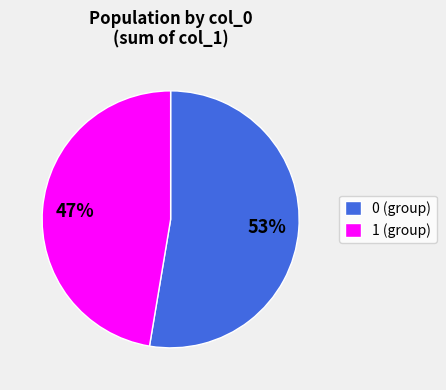

Do 0 (group) and 1 (group) together represent more than half of the pie?

Yes